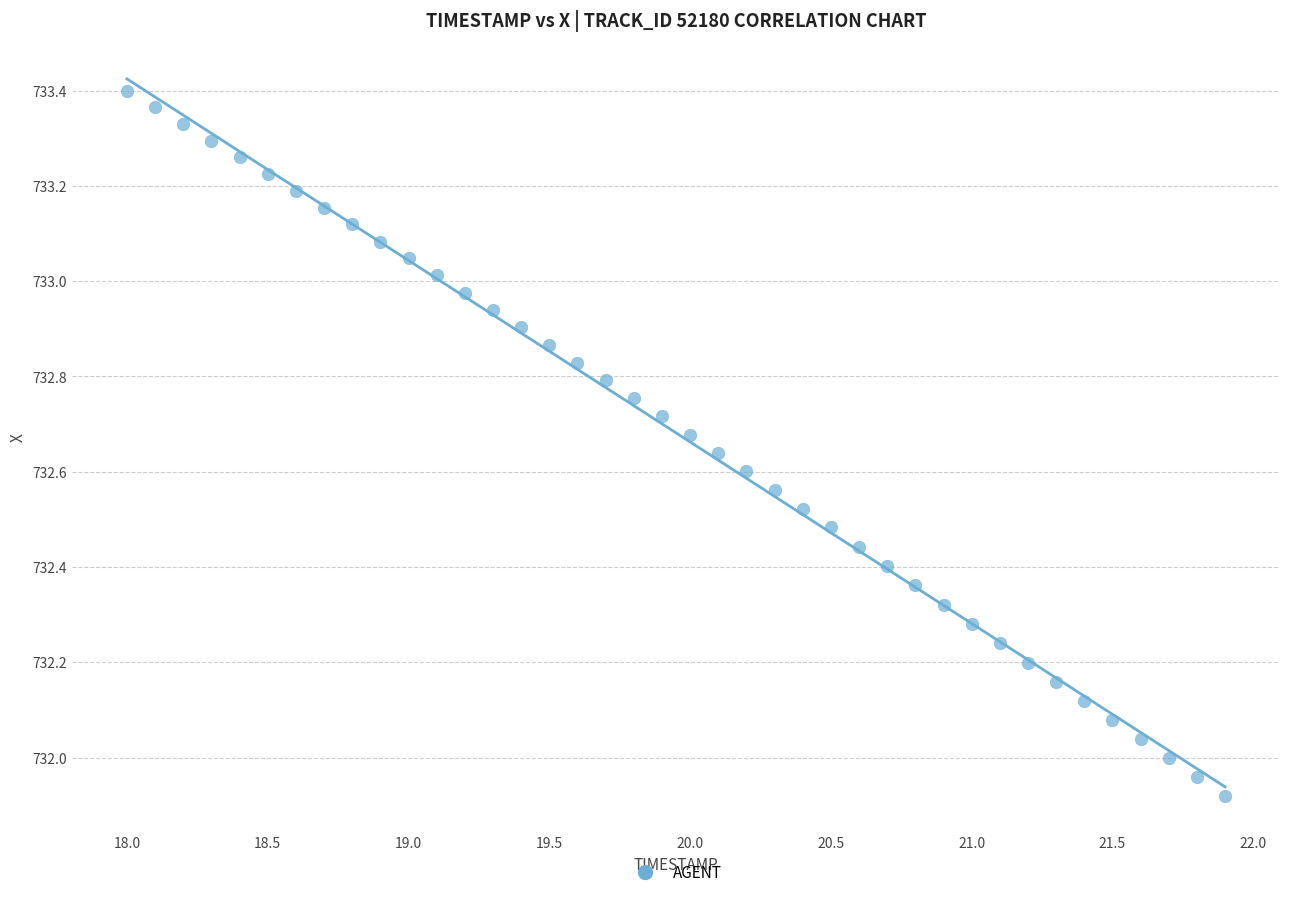

What is the range of X values (max minus min)?

3.9